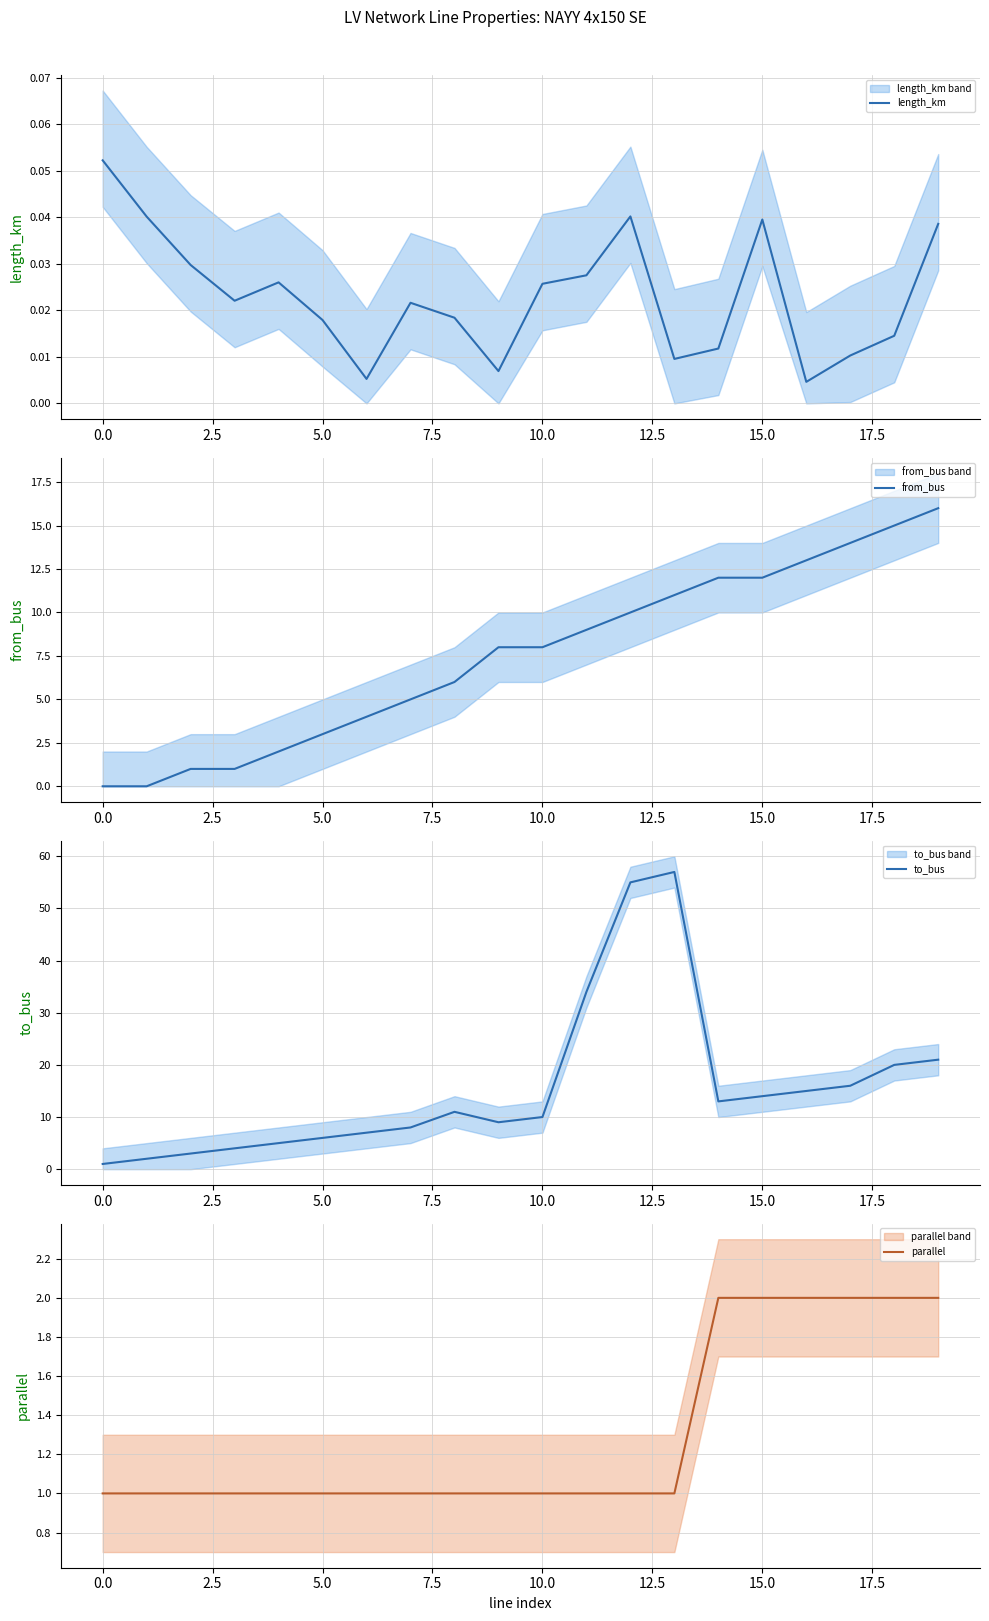

How many lines are shown in the chart?

4